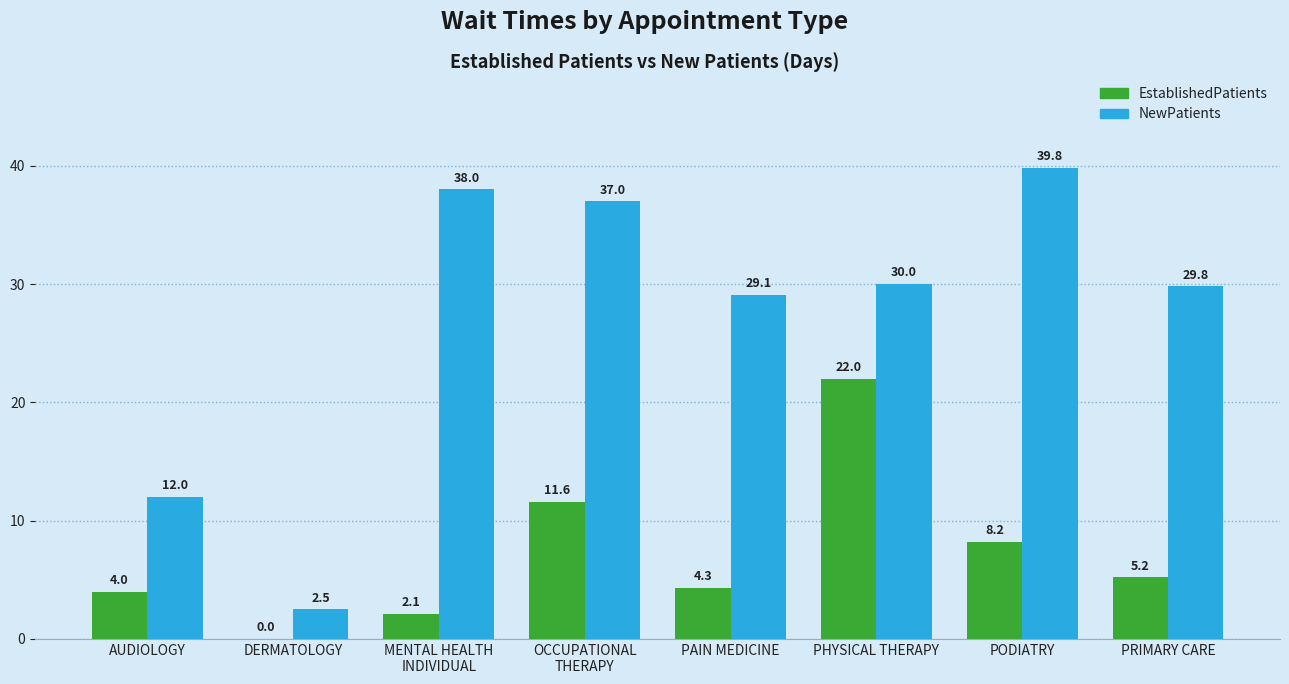

Is it true that NewPatients equals 30.0 at PHYSICAL THERAPY?

True